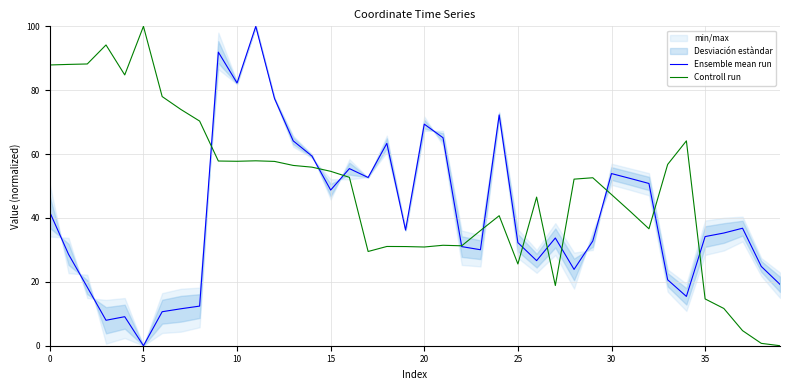

Reading right to left, extract all data points from this chart.

Ensemble mean run: 19.2	24.8	36.8	35.3	34.2	15.4	20.6	50.8	52.4	53.9	32.8	23.9	33.7	26.6	32.3	72.3	30.1	31.0	65.1	69.4	36.2	63.4	52.7	55.5	48.7	59.4	64.1	77.4	100.0	82.3	91.9	12.4	11.6	10.6	0.0	9.1	8.0	18.3	28.6	41.8
Controll run: 0.0	0.7	4.7	11.7	14.7	64.1	56.8	36.6	42.1	47.3	52.6	52.2	18.8	46.5	25.6	40.7	36.0	31.3	31.5	30.9	31.0	31.1	29.5	52.7	54.6	55.9	56.4	57.7	57.9	57.7	57.8	70.3	74.0	78.0	100.0	84.8	94.2	88.2	88.1	87.9